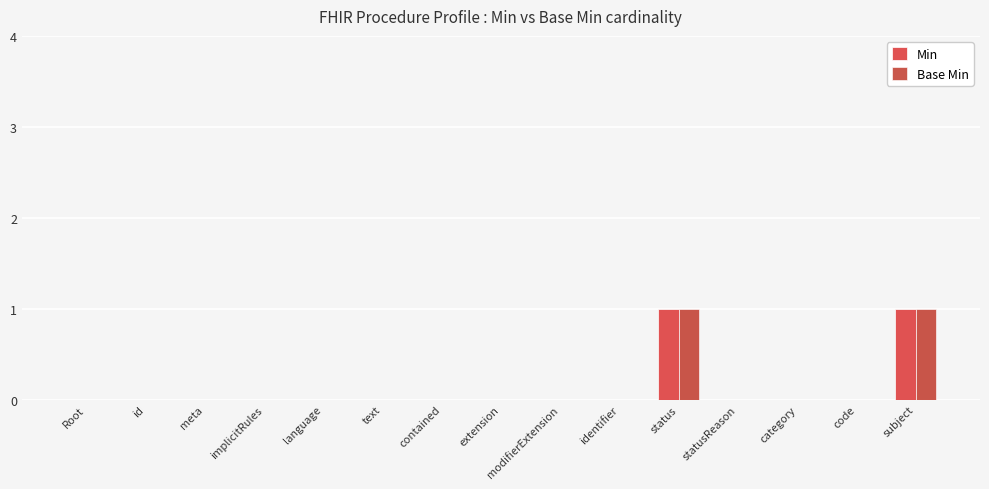

The Base Min series shows 0 at modifierExtension. True or false?

True